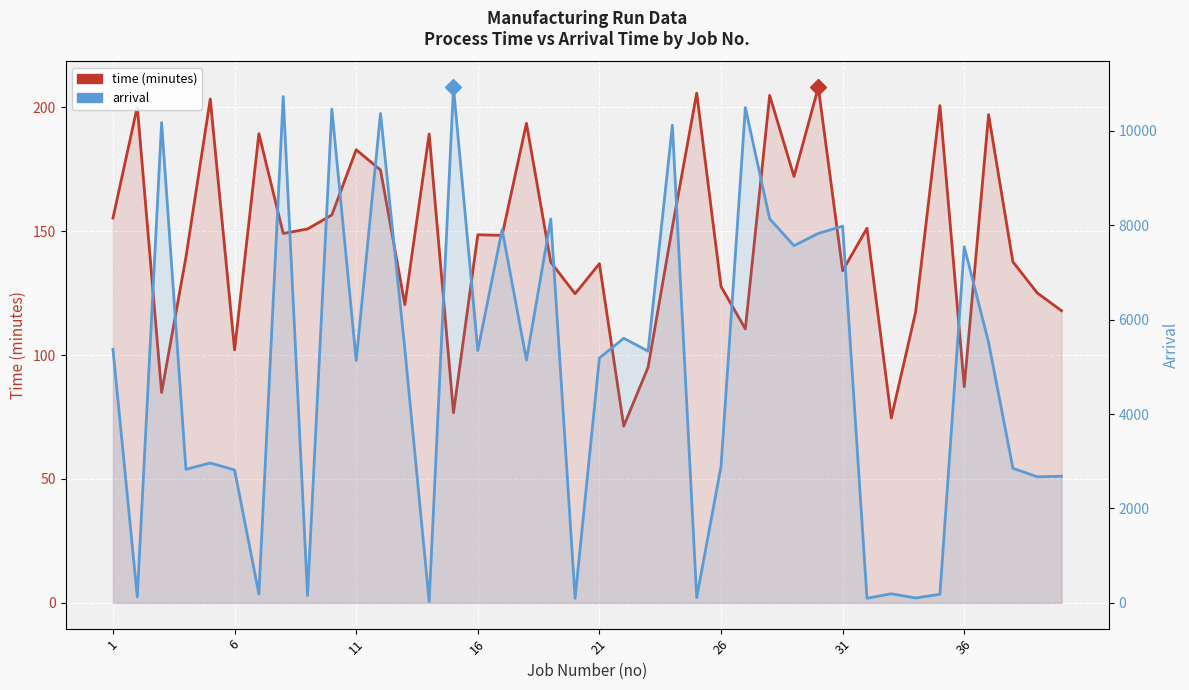

In arrival, how many points are higher than both neighbors (excluding endpoints)?

14